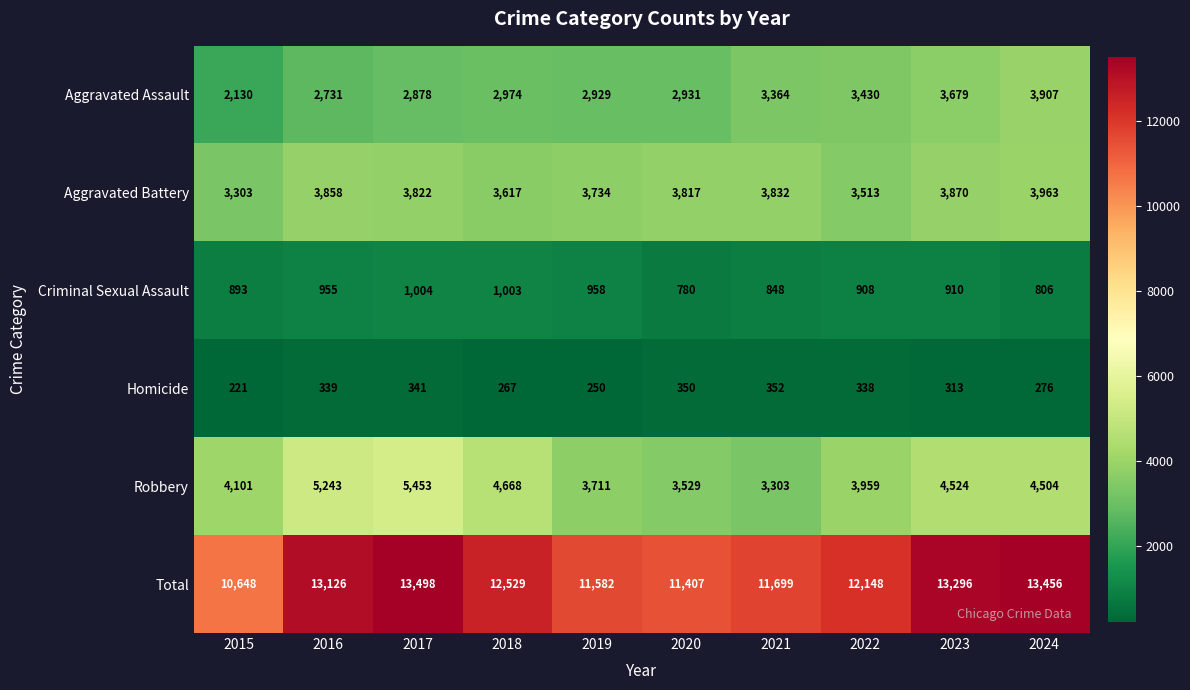

What is the difference between the maximum and minimum values in the Total series?

2850